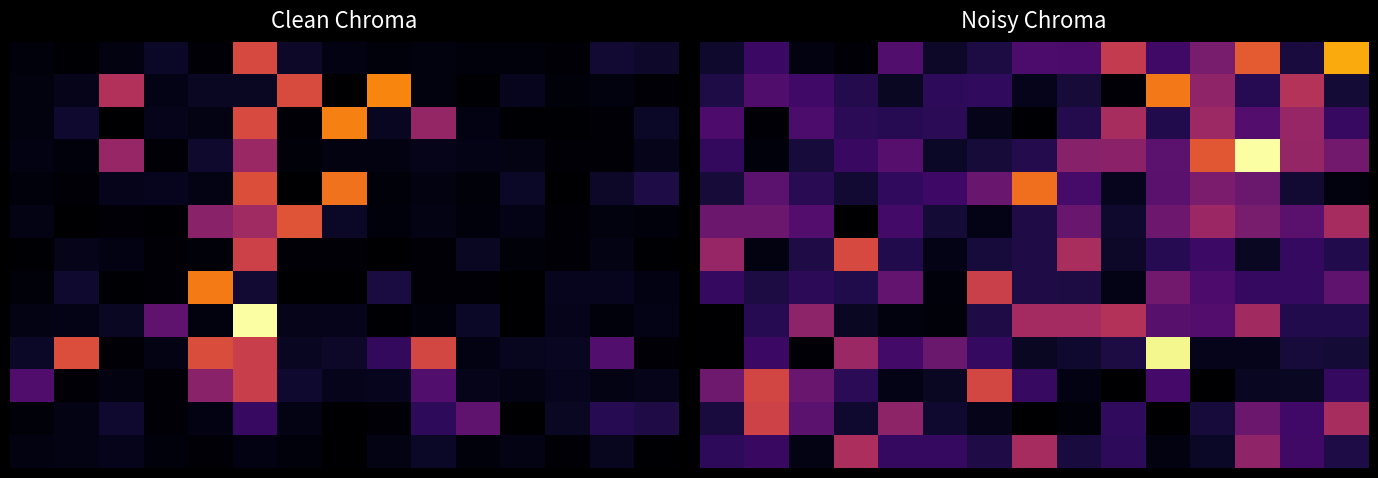

True or false: 4 has a value of 0.7 at 0.

False